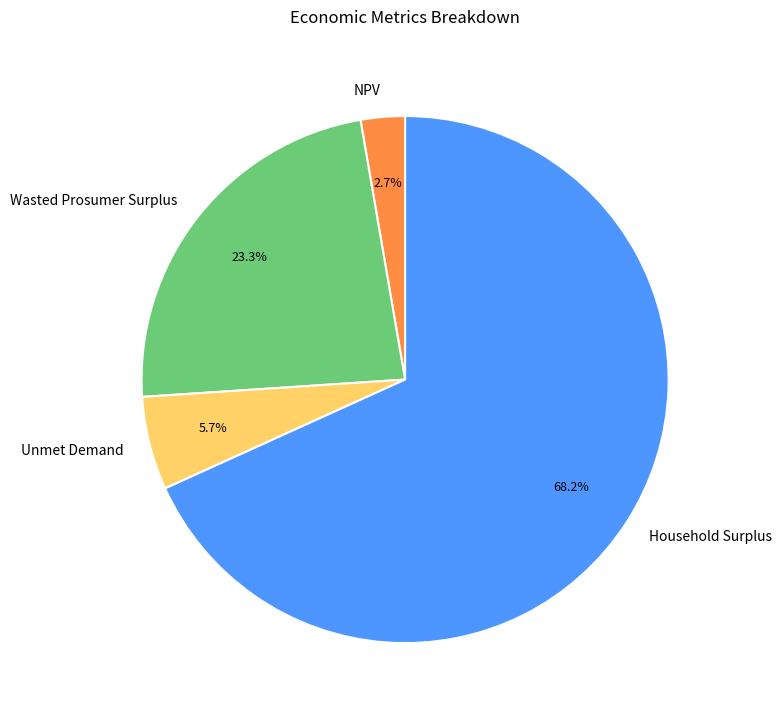

Which slice is the smallest?

NPV